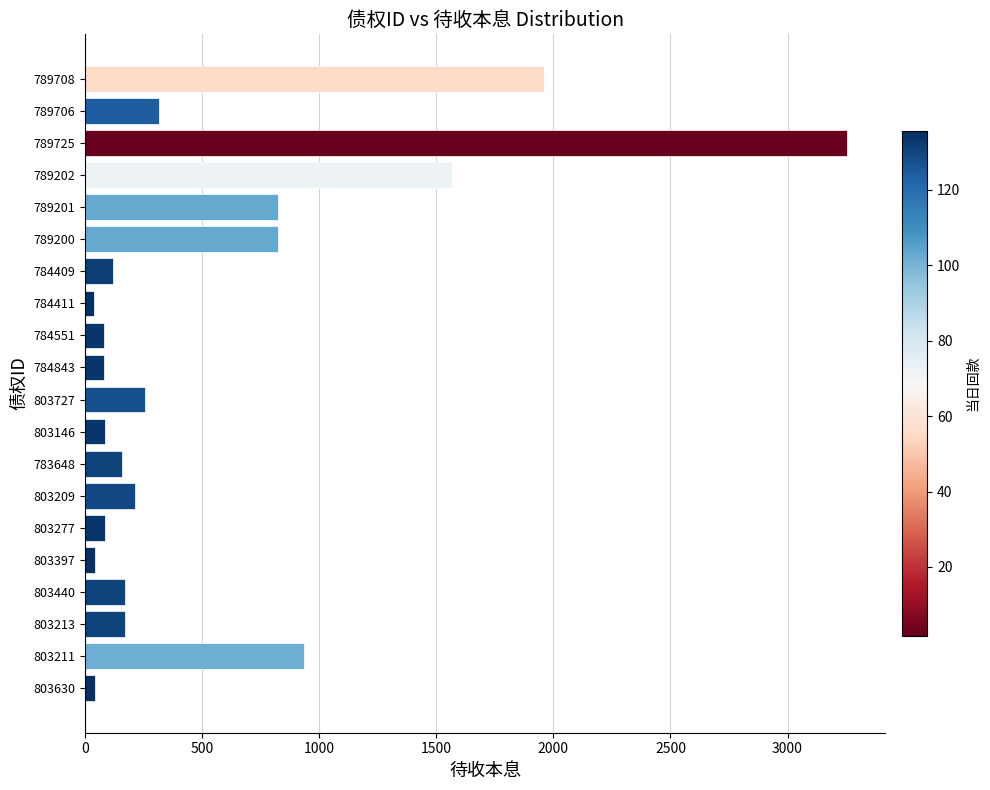

What is the difference between the second highest and minimum values?

1921.8